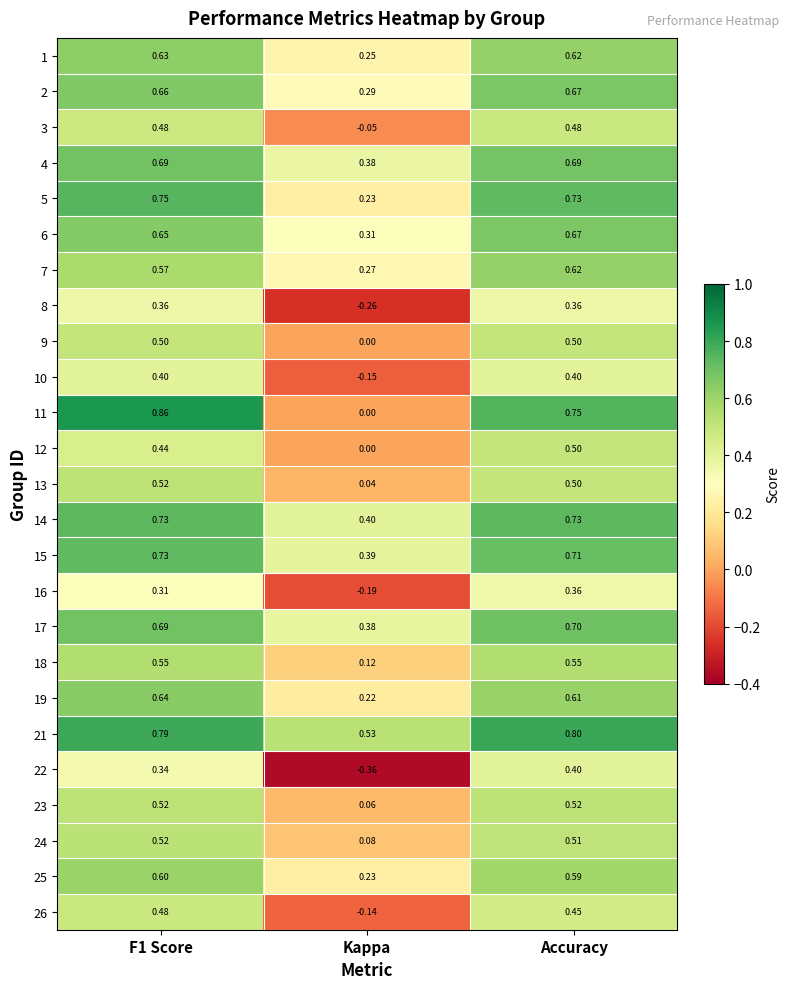

Where is 24 nearest to the value 0?

Kappa